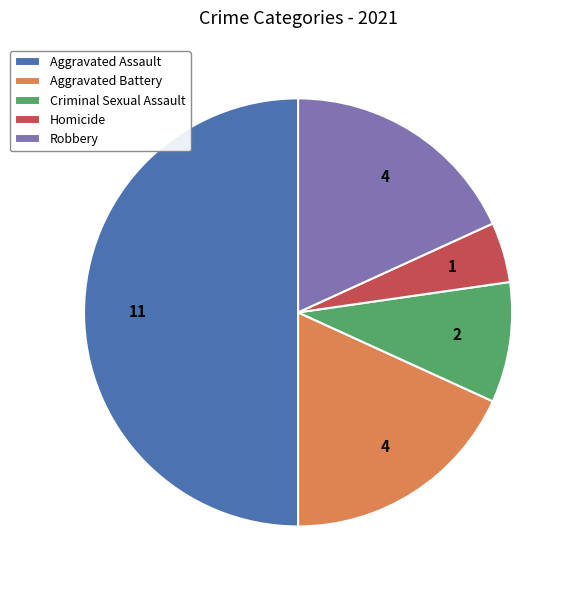

Is Homicide the majority of the pie?

No